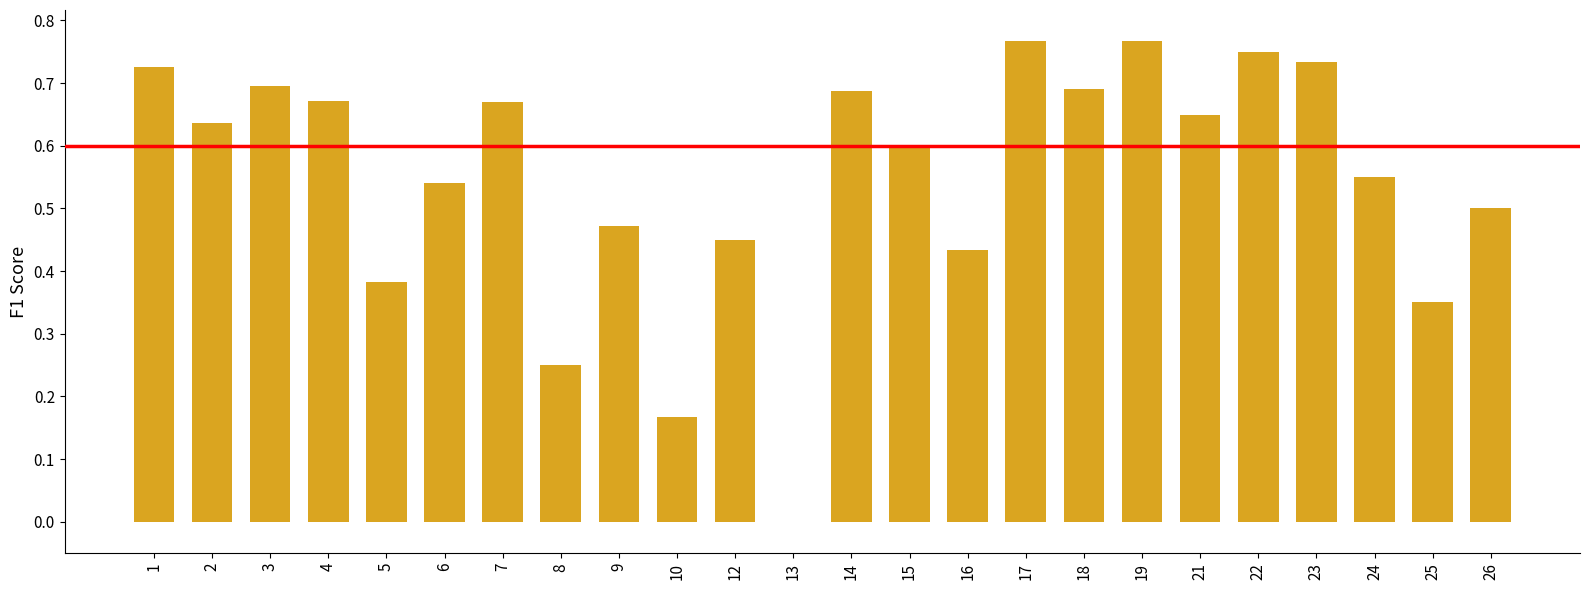

The chart shows a value of 0.6 at 2. True or false?

True